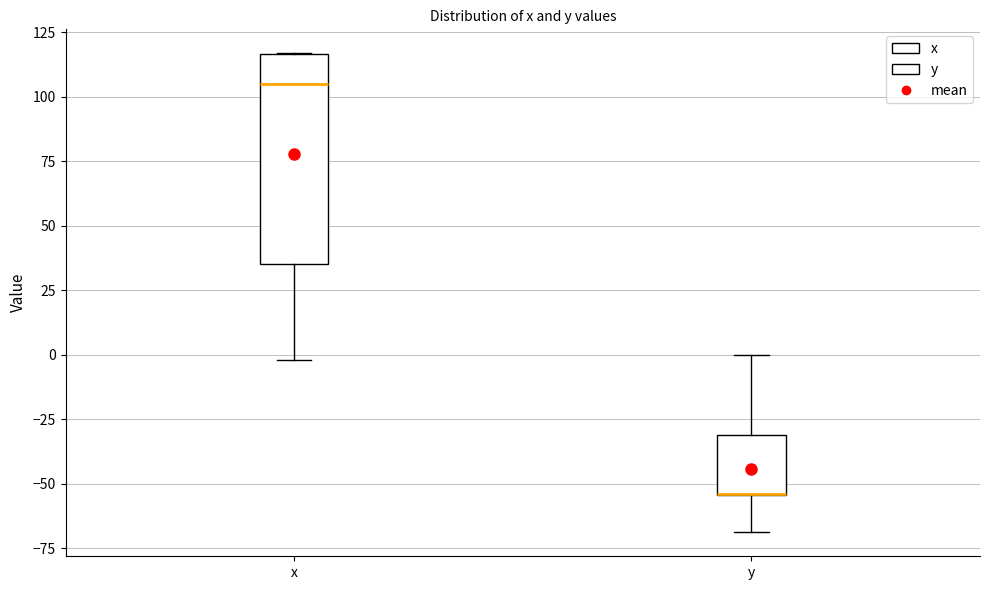

Reading left to right, transcribe this box plot: for each box, give where its median line is, the range the box spans, and where its two whiskers end, as read against the y-axis. The values are not printed on the chart, so give them approximately, as read against the axis.

x: median 105, box 35 to 115, whiskers 0 to 115
y: median -55 (drawn on the box's lower edge), box -55 to -30, whiskers -70 to 0